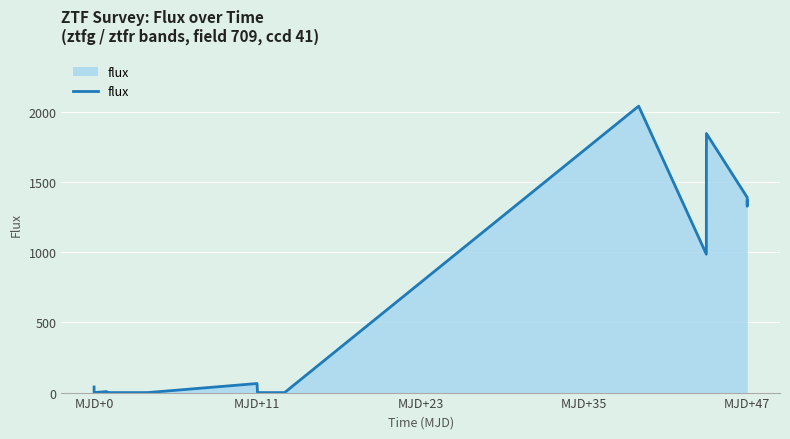

How many points are higher than both their immediate neighbors (excluding endpoints)?

5